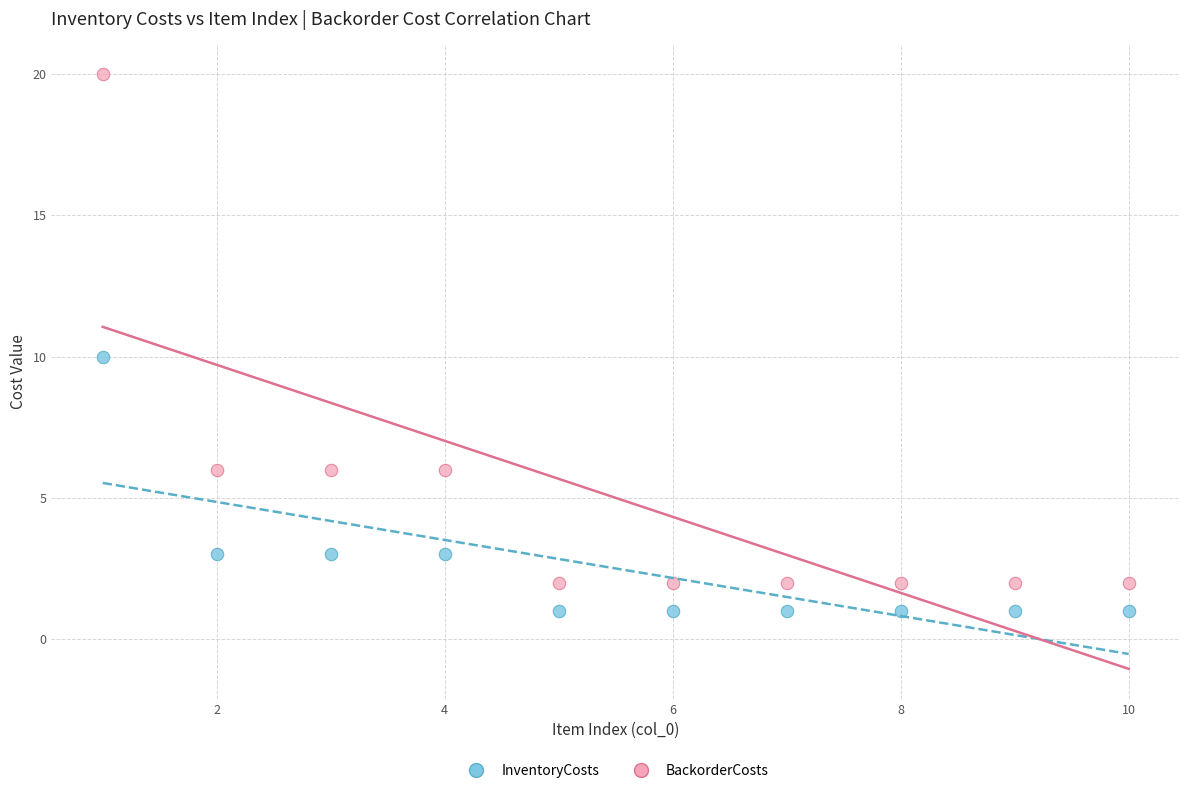

What is the X range (max minus min) for the scatter plot?

9